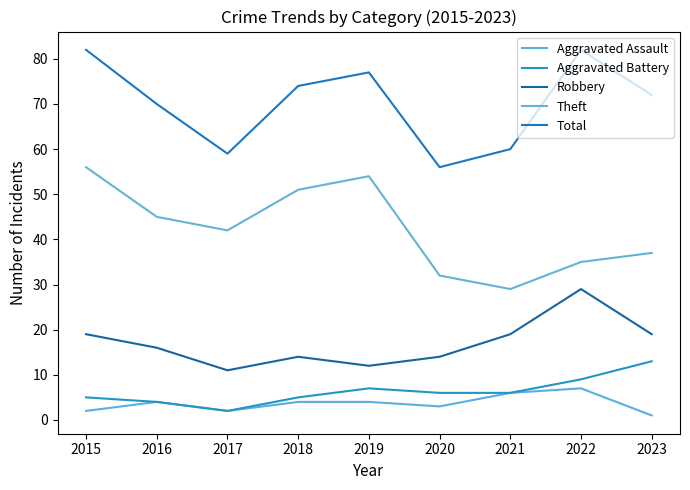

What is the total value across all series at 2020?

111